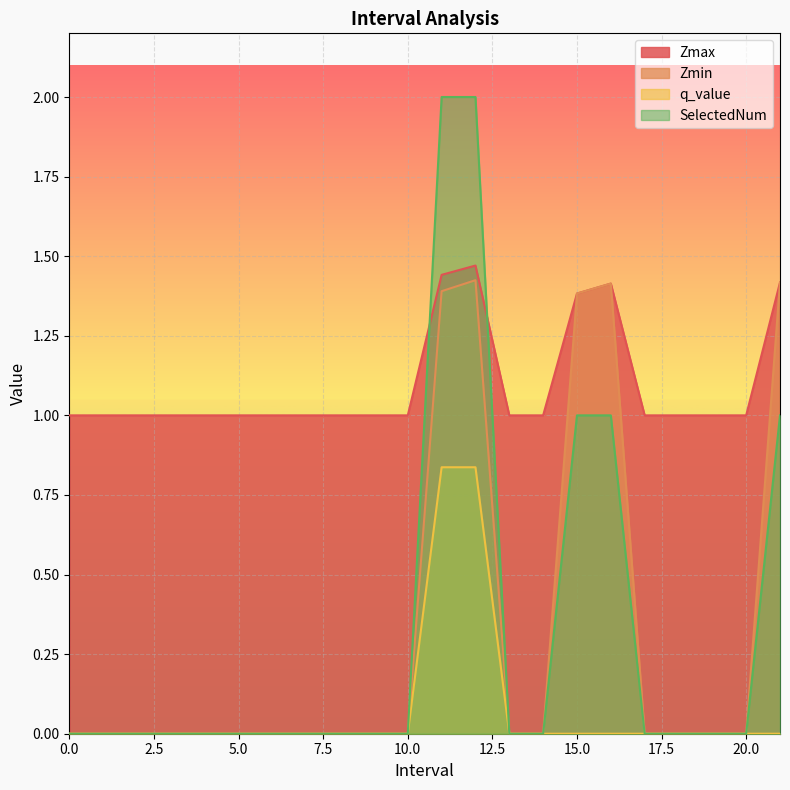

How many lines are shown in the chart?

4